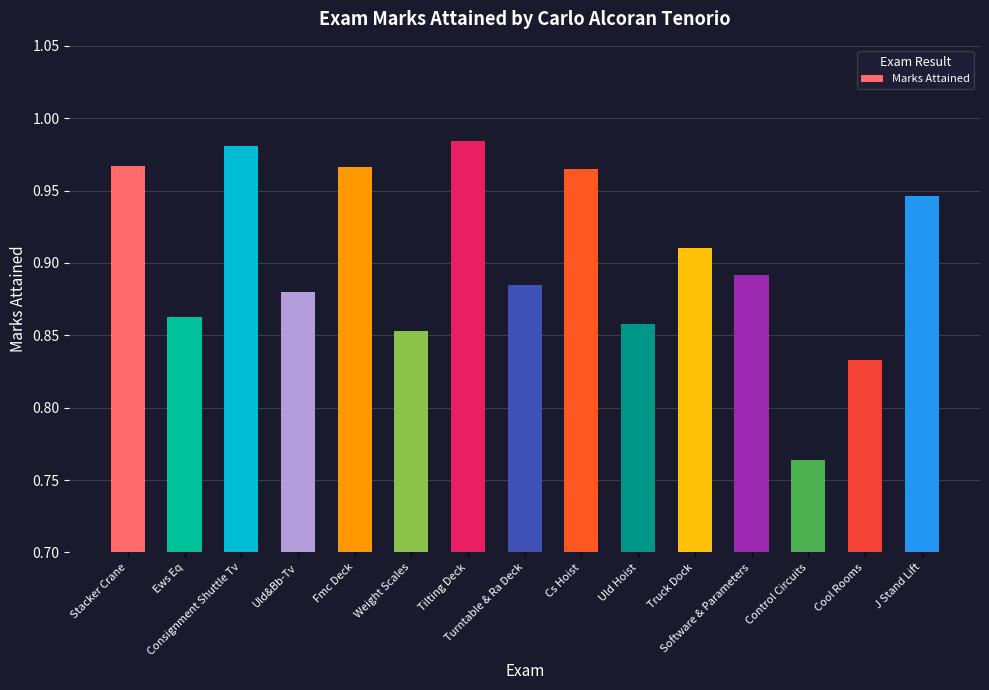

Which category has the highest value across all series?

Tilting Deck